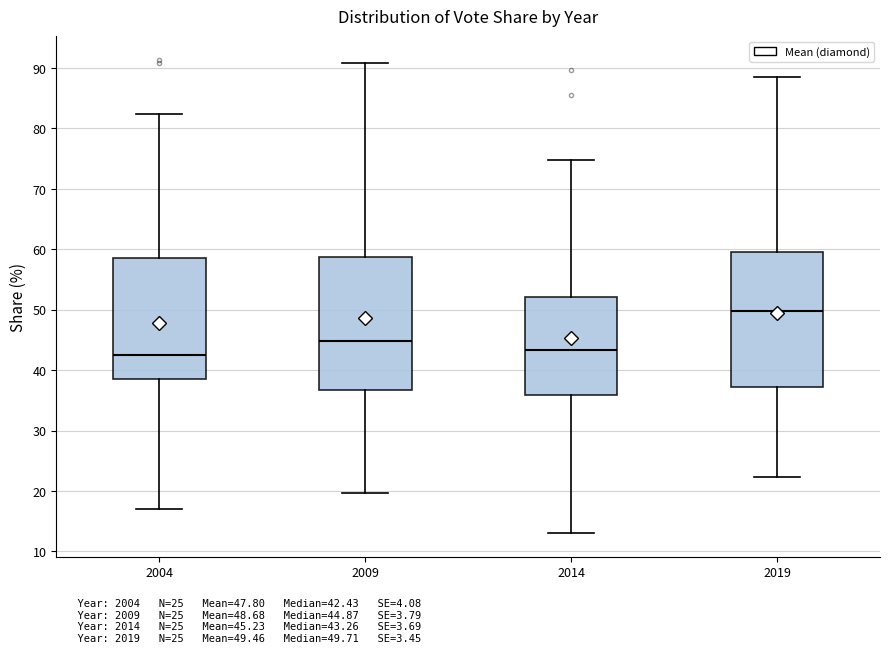

Reading left to right, read every box against the y-axis: the position of its median line, the range the box covers, and the ends of its whiskers. The values are not printed on the chart, so give them approximately, as read against the axis.

2004: median 42, box 39 to 59, whiskers 17 to 82
2009: median 45, box 37 to 59, whiskers 20 to 91
2014: median 43, box 36 to 52, whiskers 13 to 75
2019: median 50, box 37 to 60, whiskers 22 to 88